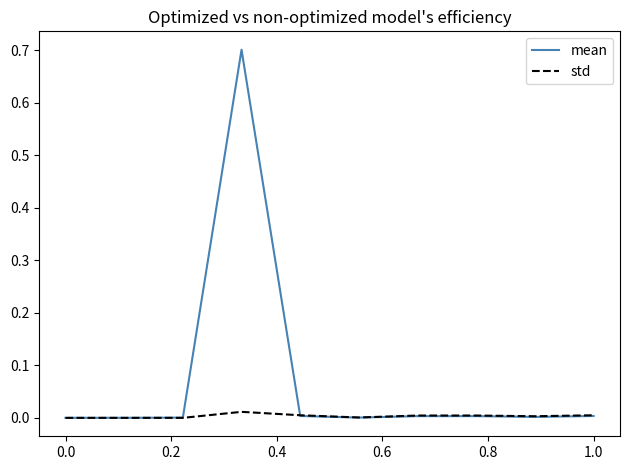

Which series has the largest total across all categories?

mean